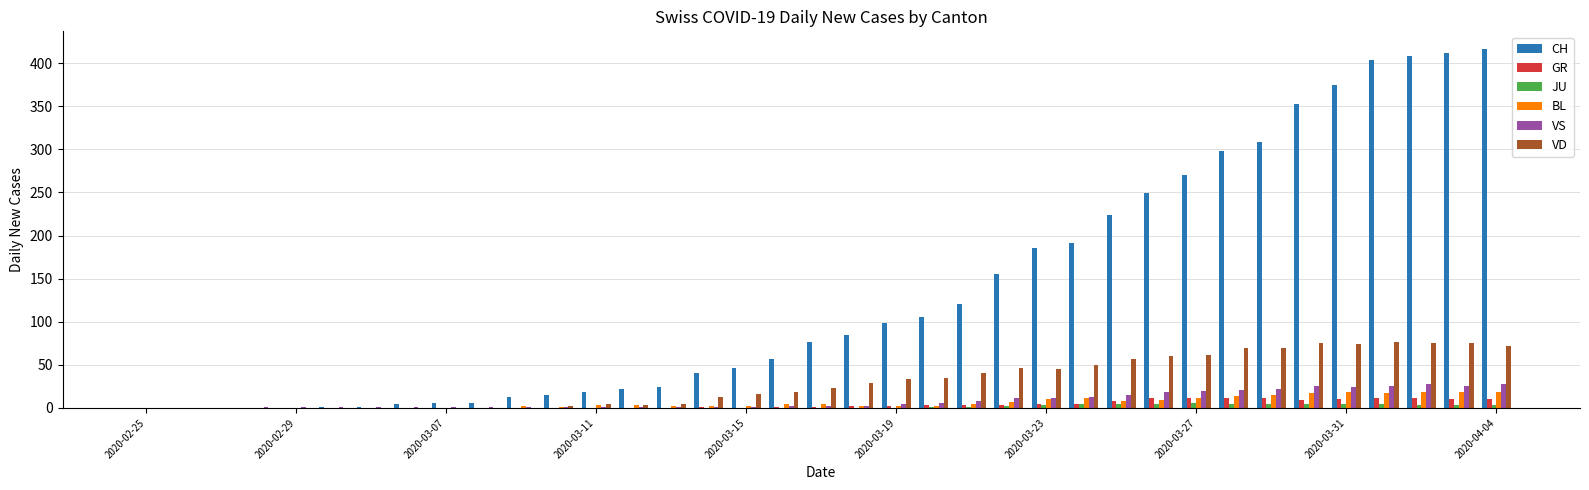

Which series has the largest total across all categories?

CH